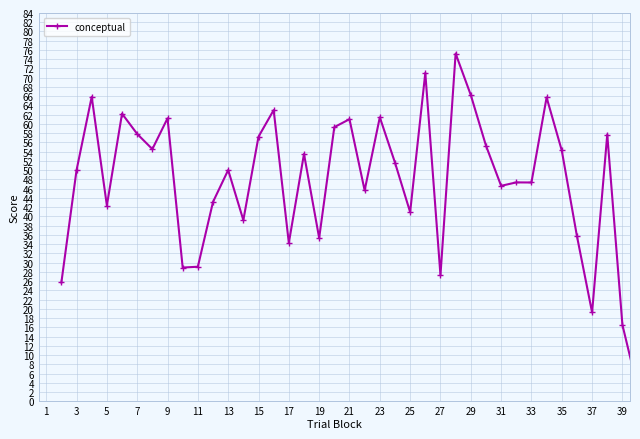

What is the greatest value displayed?

75.2